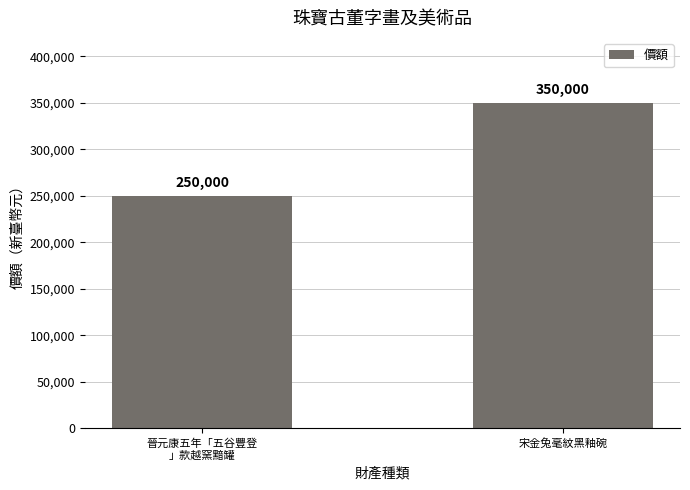

What is the average value?

300000